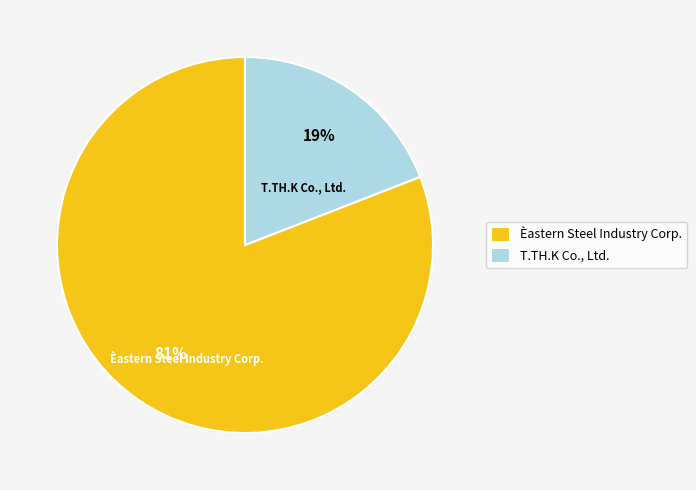

Is the sum of Èastern Steel Industry Corp. and T.TH.K Co., Ltd. greater than half?

Yes